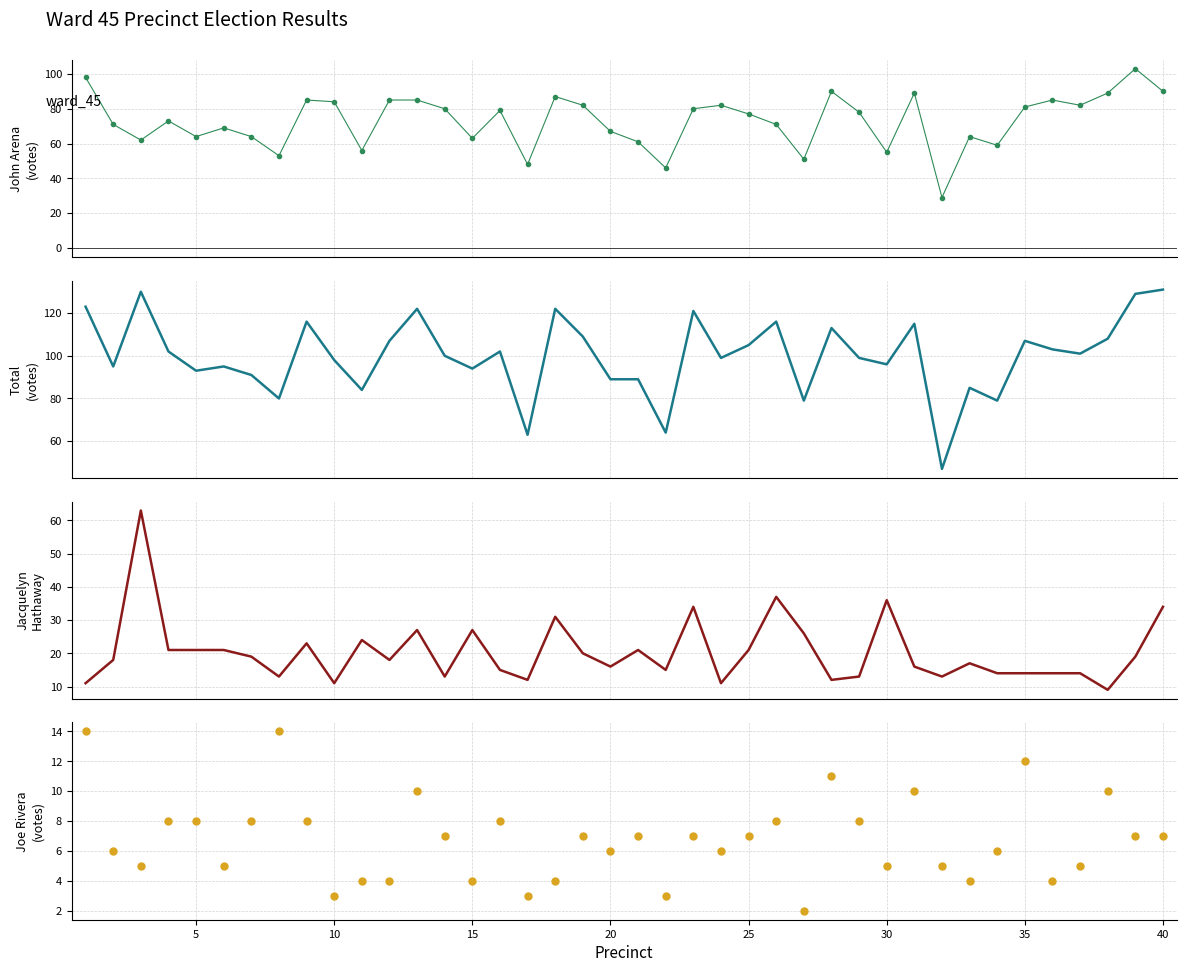

True or false: Jacquelyn Hathaway has more than 2 points higher than both neighbors.

True